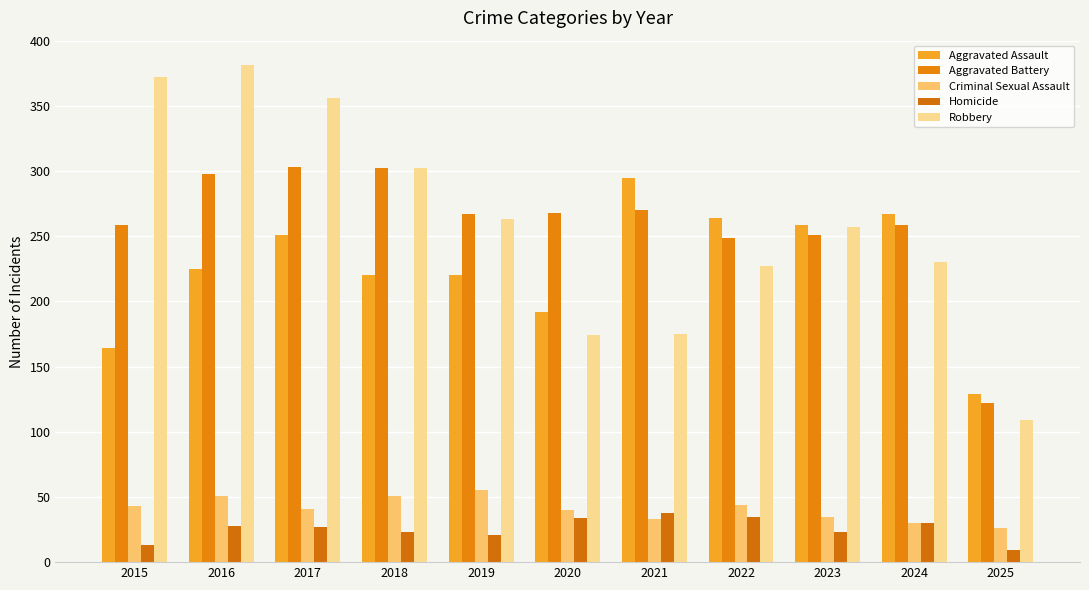

How many bars are there in total?

55